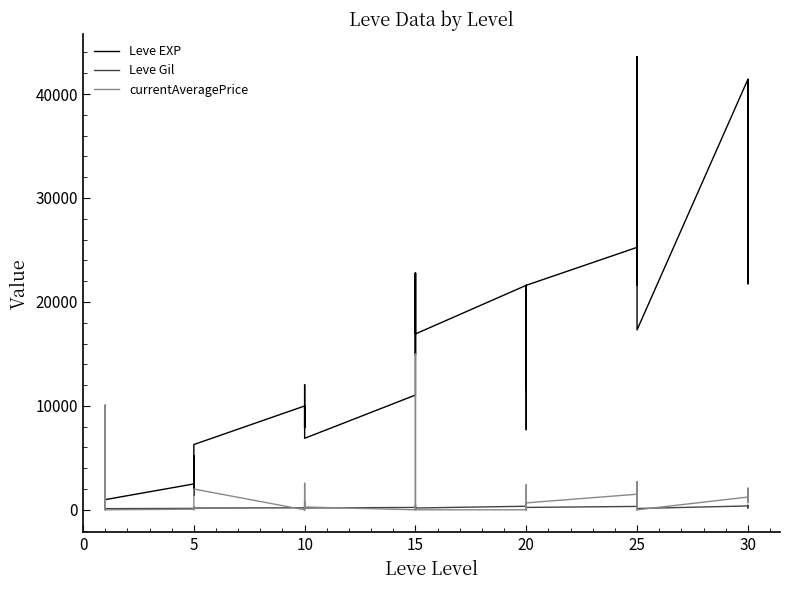

Is this an area chart (filled region under the line)?

No